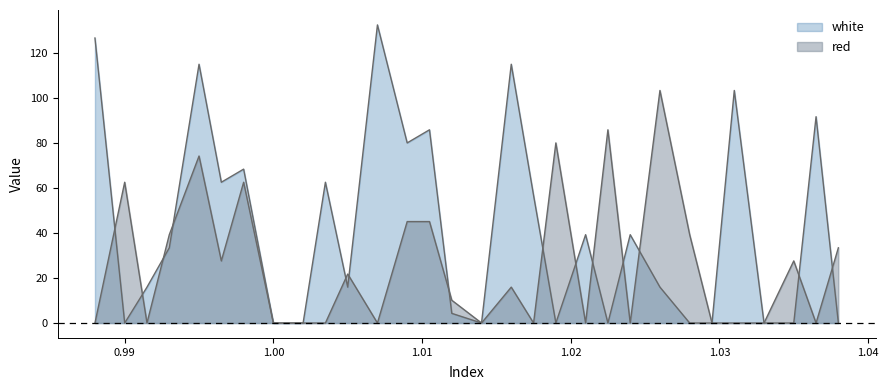

At which label does red reach its peak?

1.026